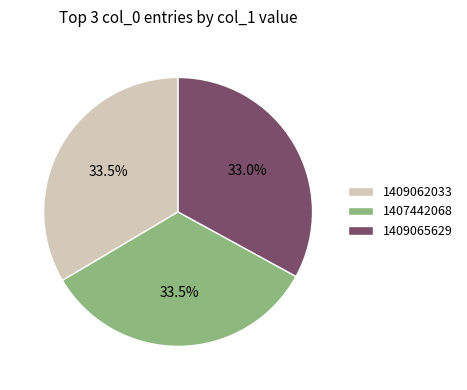

Count the number of slices in the pie.

3